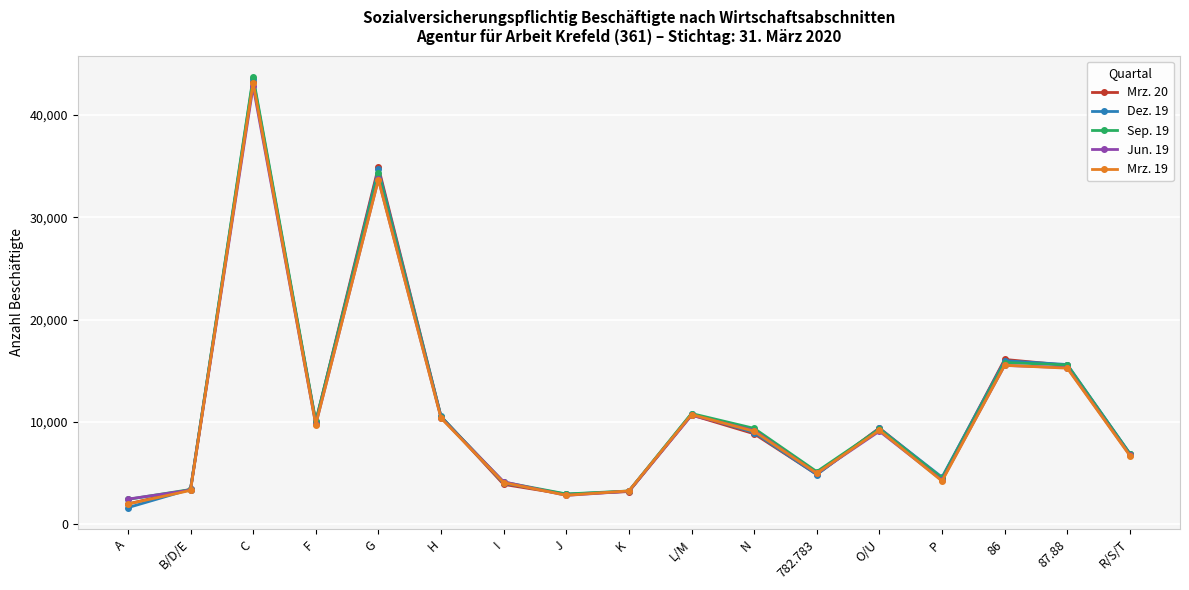

What is the value of the Jun. 19 point at the 10th from the left?

10651